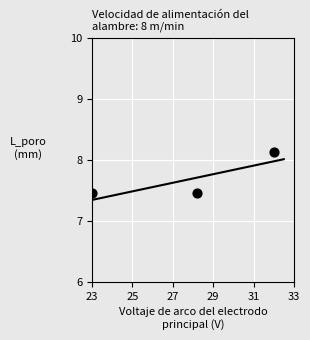

What is the average Y value?

7.7